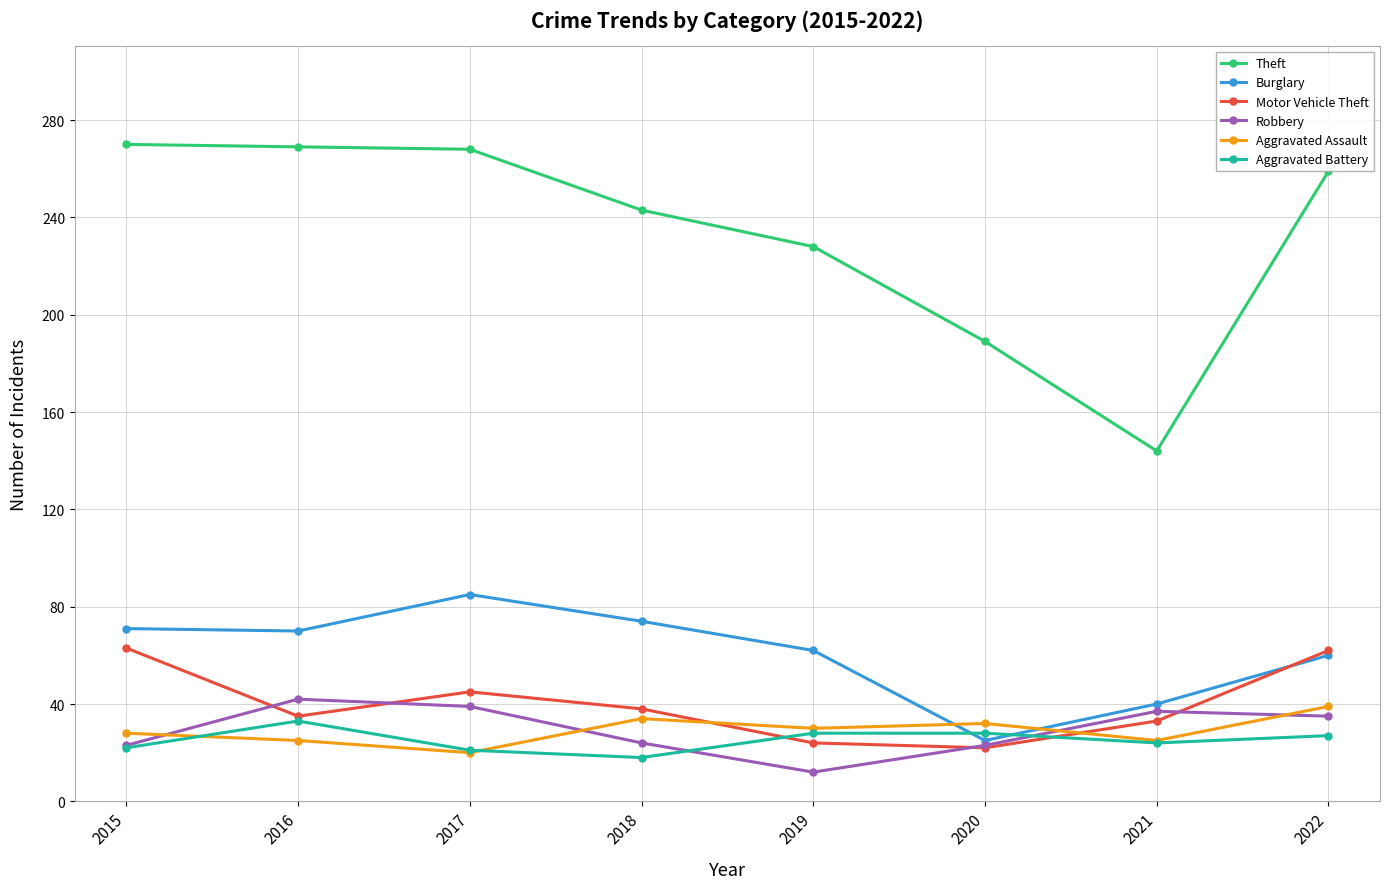

Is this an area chart (filled region under the line)?

No